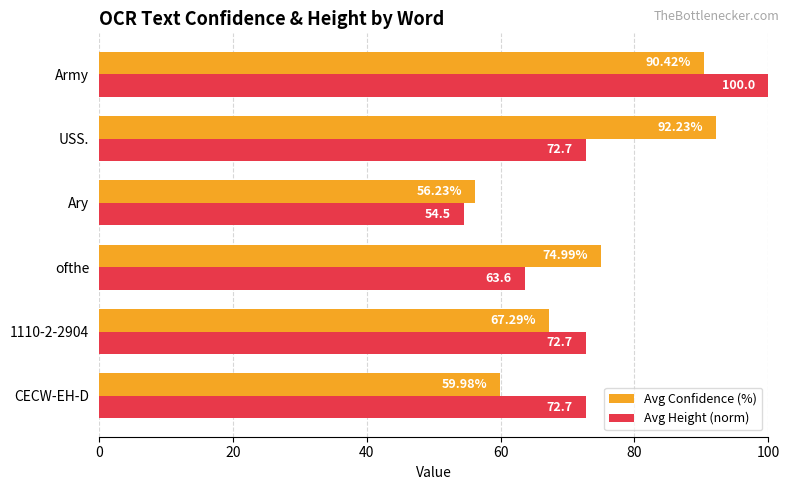

At which category is the sum across all series the highest?

Army